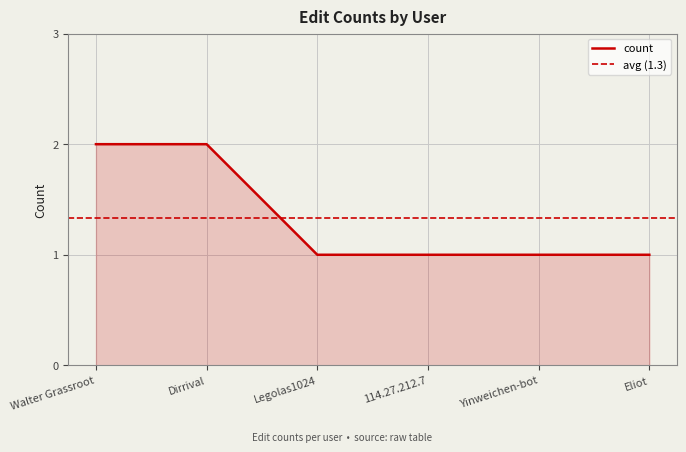

Does the chart display data point markers on the line(s)?

No